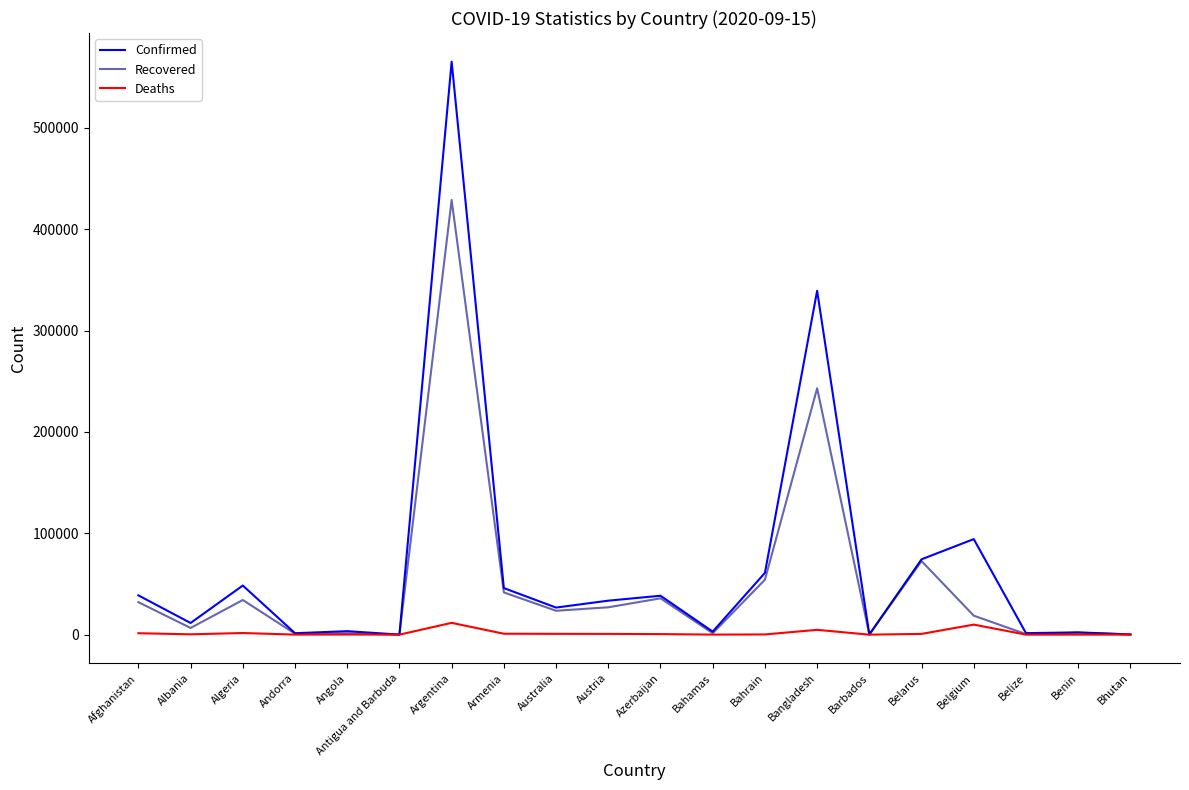

What value does the Confirmed series have at Benin, to the nearest 50?

2250